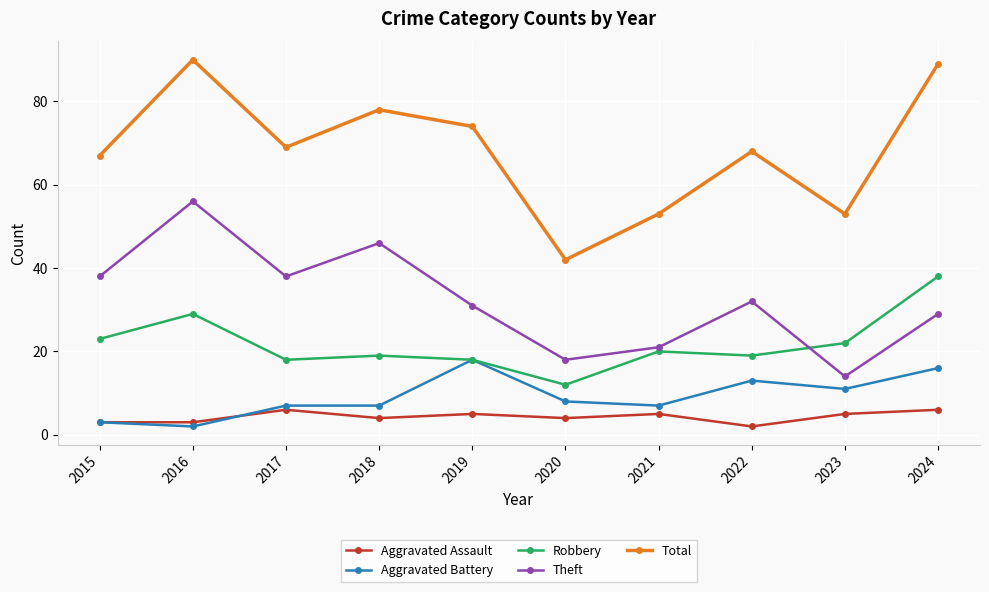

What are all the series names shown in the legend?

Aggravated Assault, Aggravated Battery, Robbery, Theft, Total